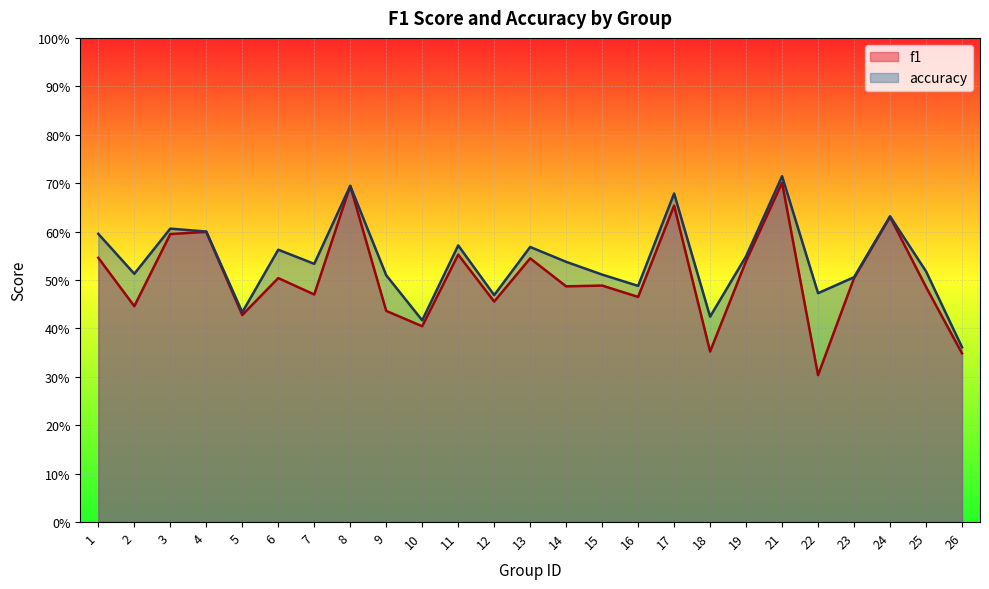

What is the difference between the accuracy values at 21 and 10?

0.3